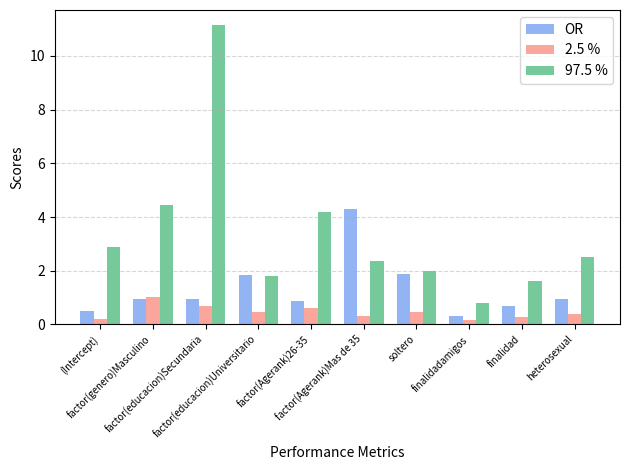

What is the difference between the maximum and minimum values in the 97.5 % series?

10.3